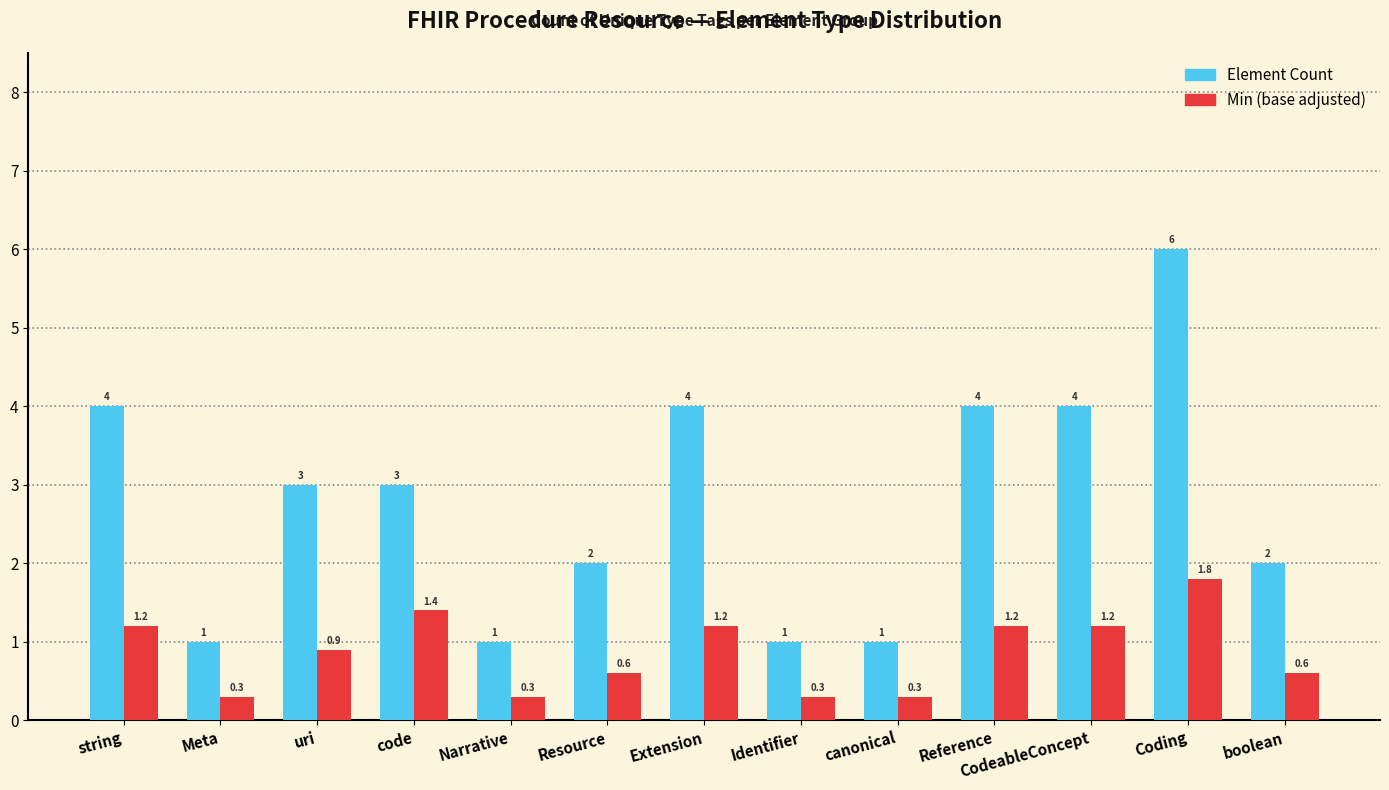

What is the minimum value shown in the chart?

0.3